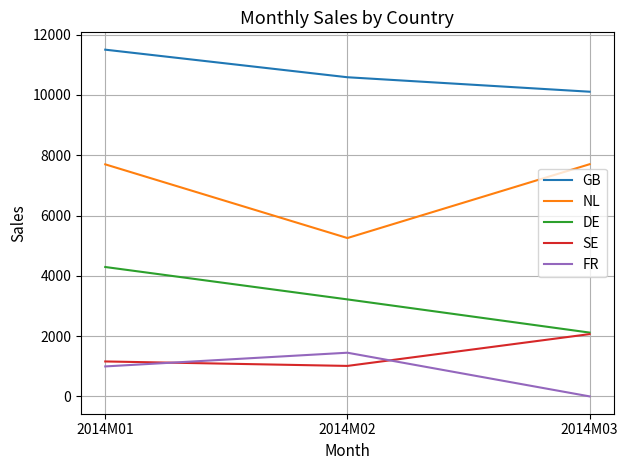

What is the total value across all series at 2014M02?

21521